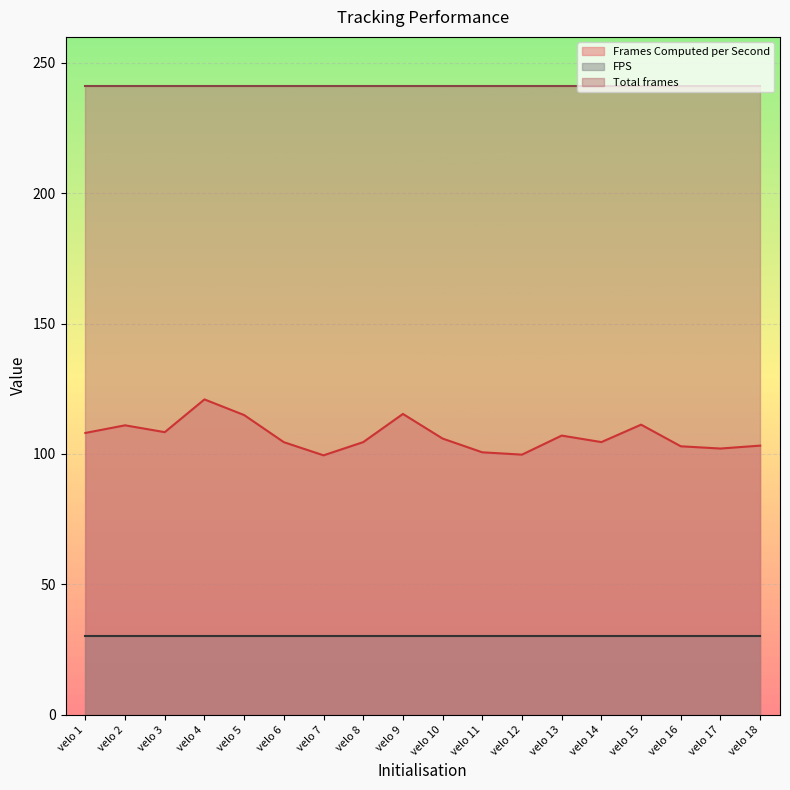

True or false: Total frames has more than 0 points higher than both neighbors.

False